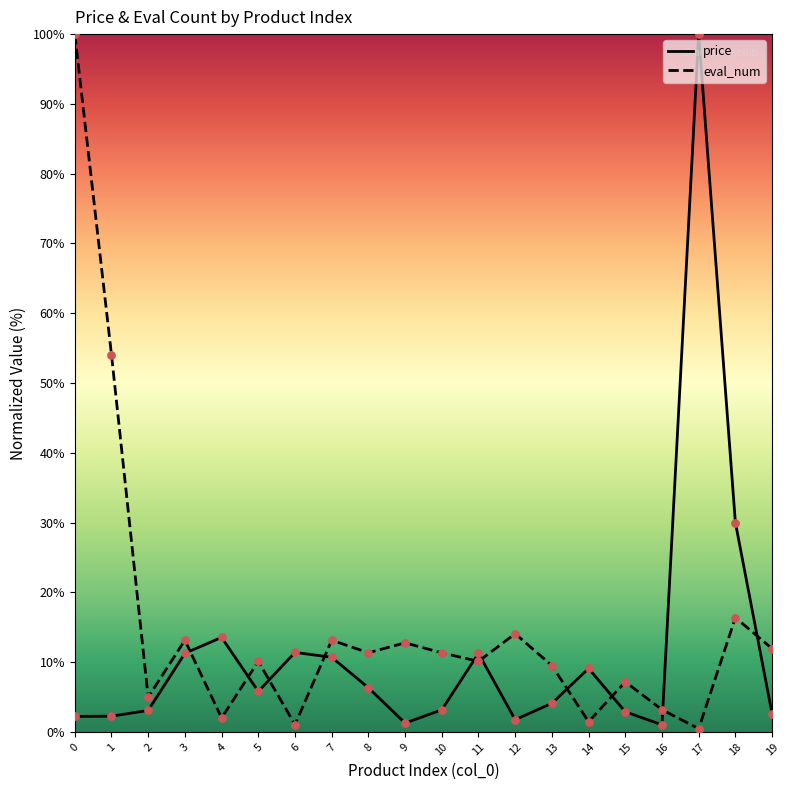

At how many categories does at least one series exceed 54?

3